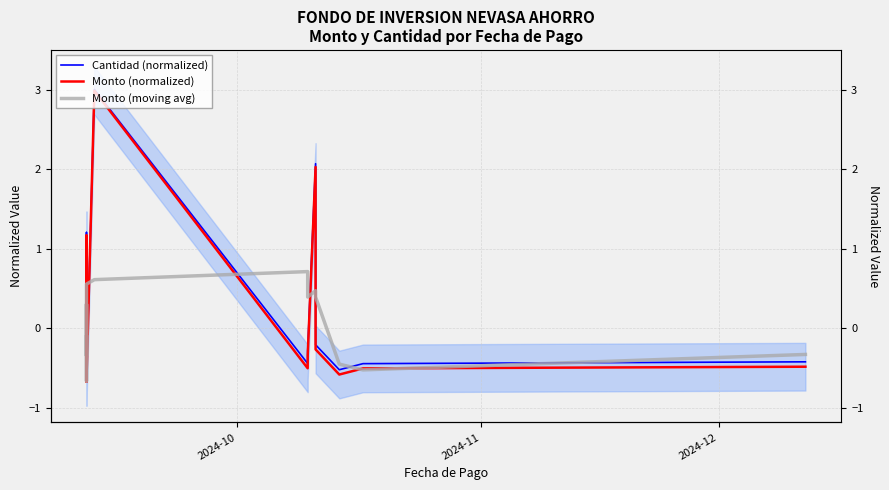

Reading left to right, transcribe all the data shown in this chart.

Cantidad (normalized): -0.6	-0.5	-0.5	0.2	1.2	-0.3	-0.3	-0.6	-0.6	-0.6	3.0	-0.4	-0.3	2.1	-0.2	-0.5	-0.4	-0.4
Monto (normalized): 0.3	-0.6	-0.6	0.1	1.2	-0.4	-0.4	-0.7	-0.7	-0.7	3.0	-0.5	-0.3	2.0	-0.3	-0.6	-0.5	-0.5
Monto (moving avg): -0.1	-0.3	-0.3	0.2	0.3	0.1	-0.5	-0.6	-0.7	0.6	0.6	0.7	0.4	0.5	0.4	-0.5	-0.5	-0.3